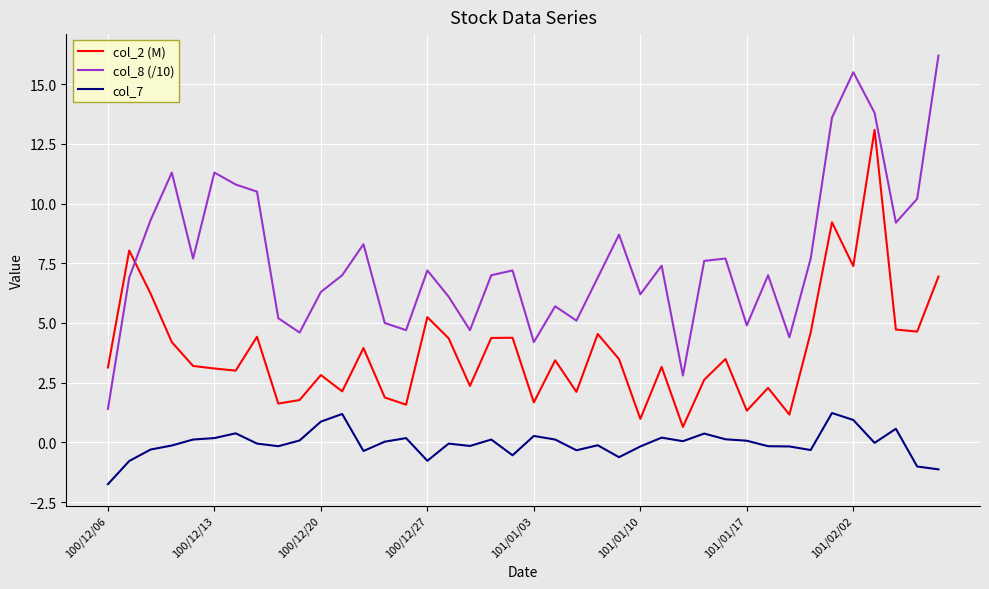

True or false: col_8 (/10) and col_7 cross at least once.

False